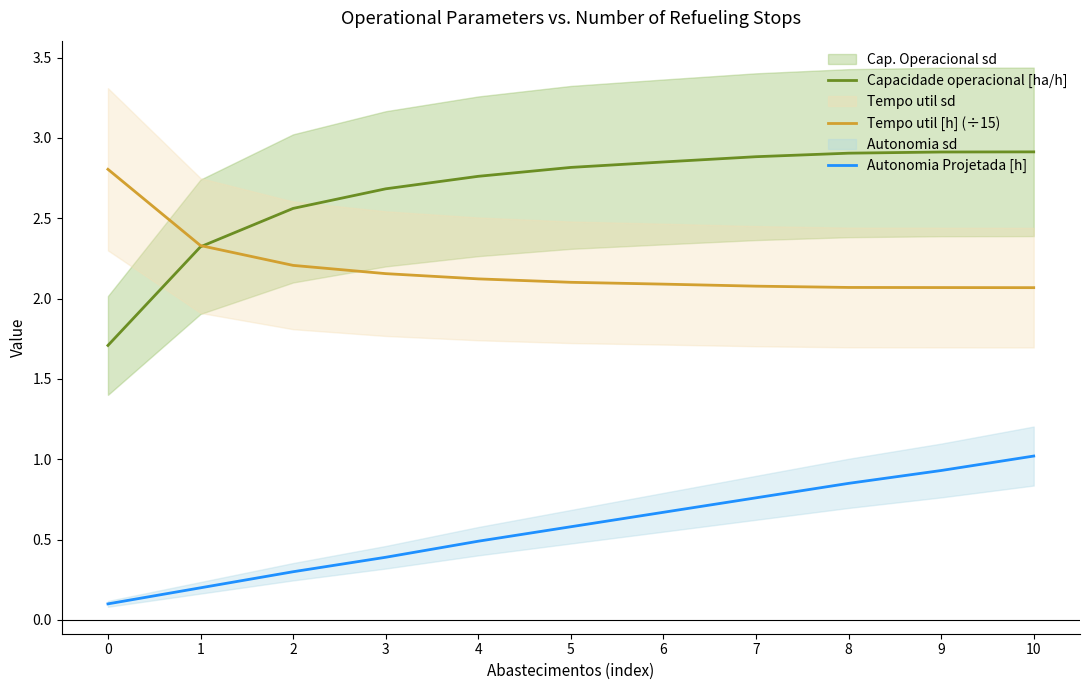

What is the average value of the Tempo util [h] (÷15) series?

2.2